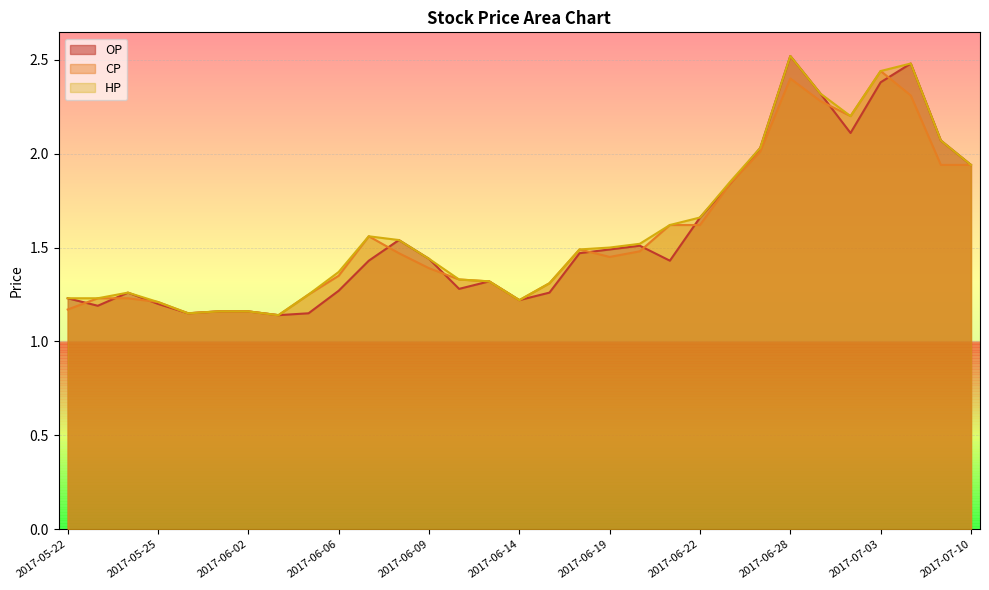

True or false: CP has a value of 2.3 at 2017-06-29.

True